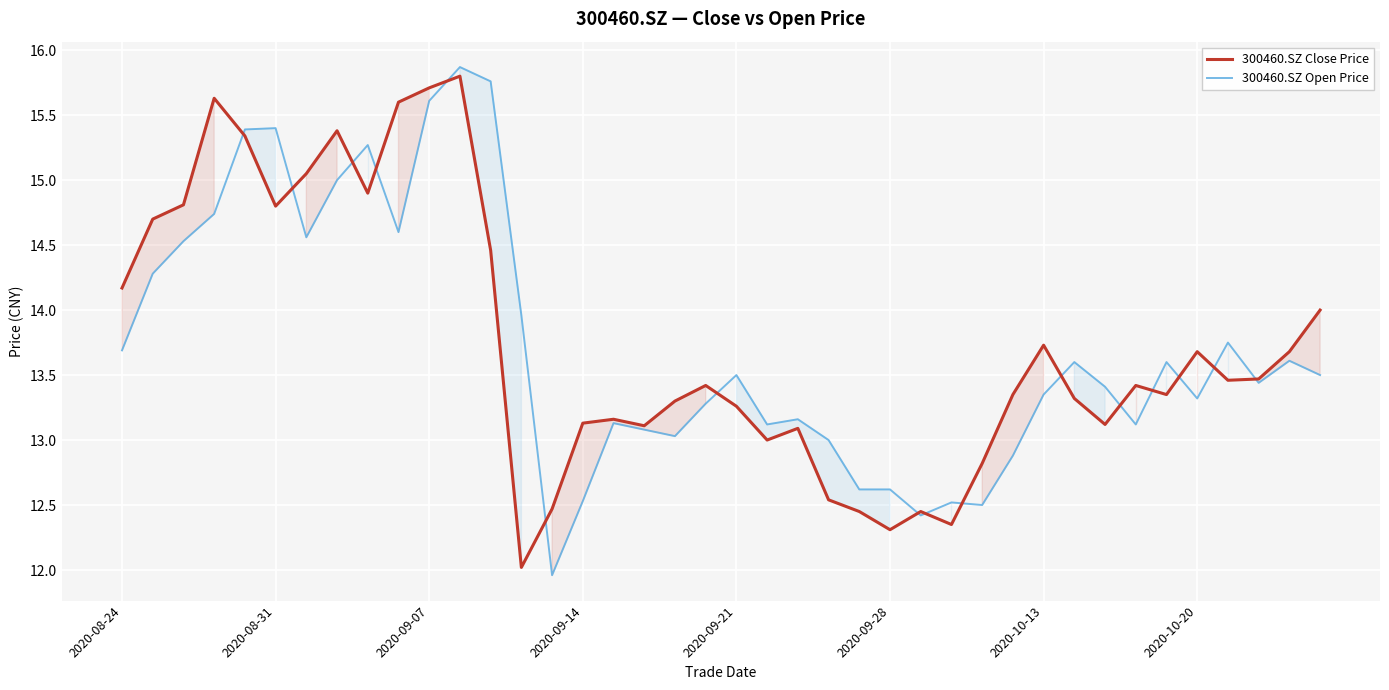

The 300460.SZ Open Price series shows 7.3 at 2020-08-24. True or false?

False